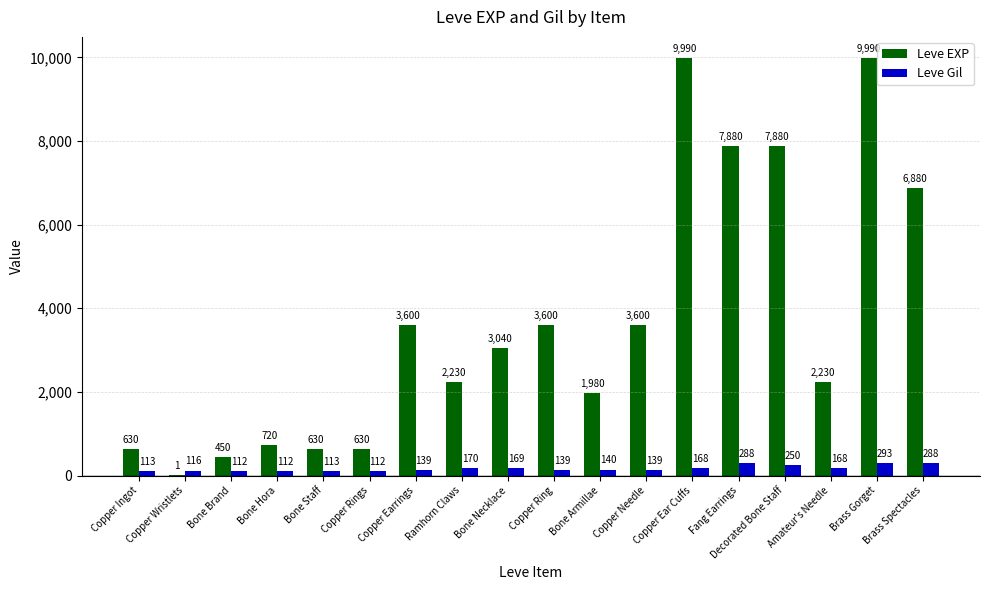

What is the sum of the Leve Gil values at Brass Spectacles and Bone Hora?

400